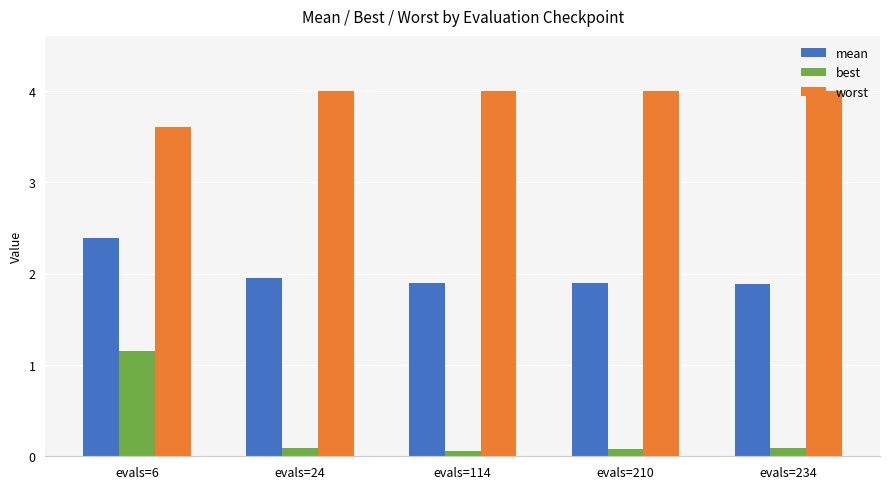

What is the sum of all best values?

1.5